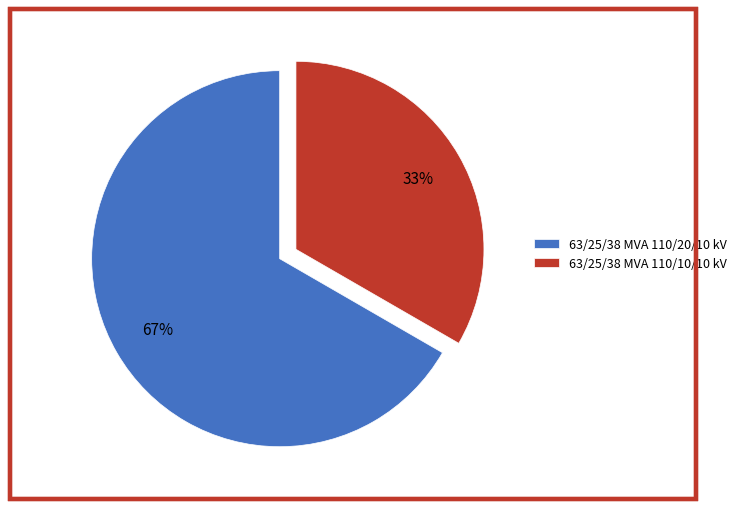

Which category accounts for the majority?

63/25/38 MVA 110/20/10 kV